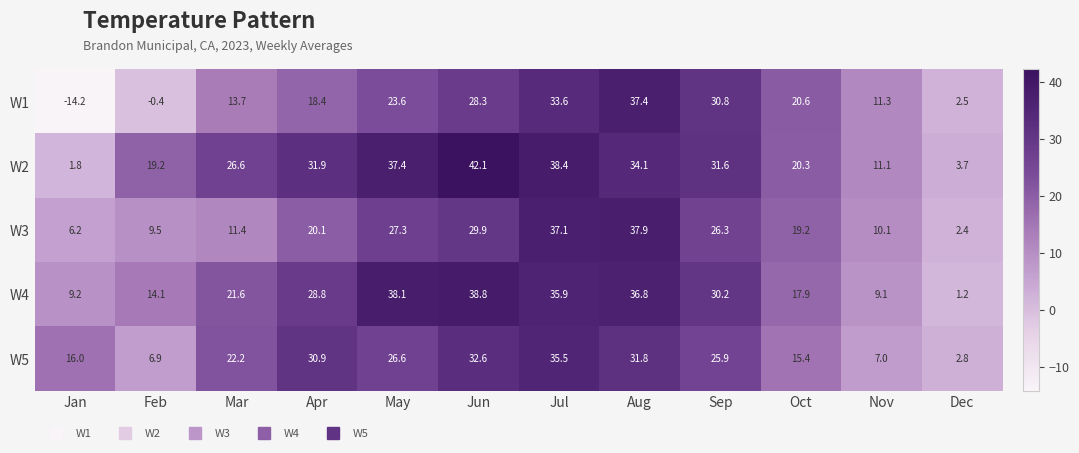

What is the sum of all W5 values?

253.6